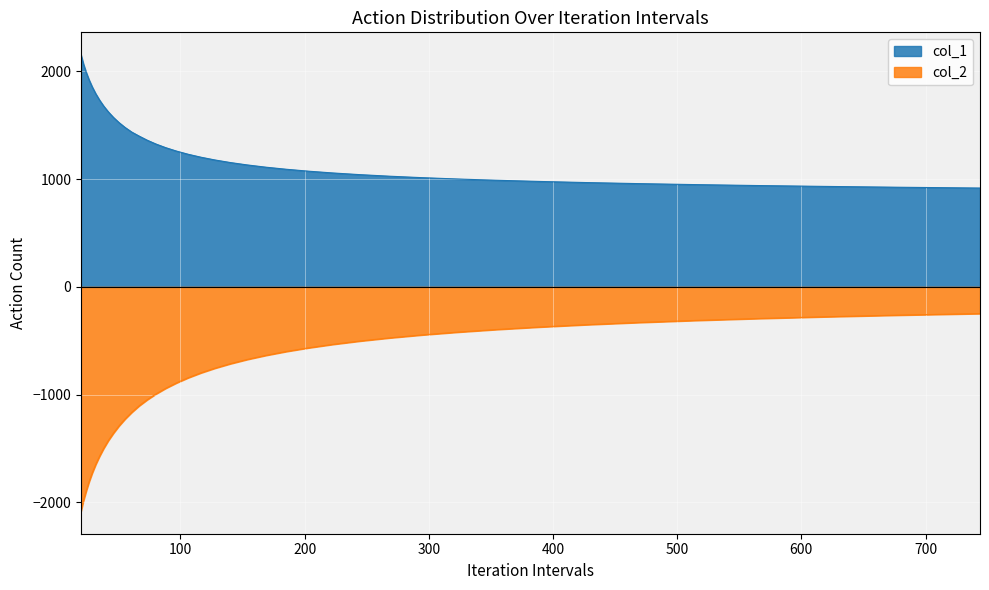

At which category is the sum across all series the highest?

743.875